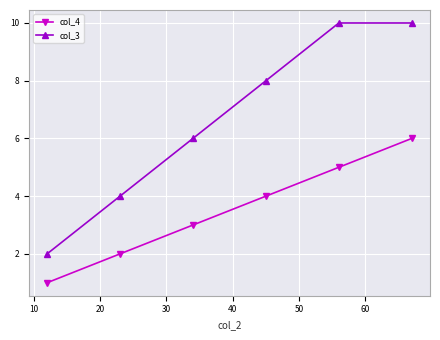

Does the chart display data point markers on the line(s)?

Yes